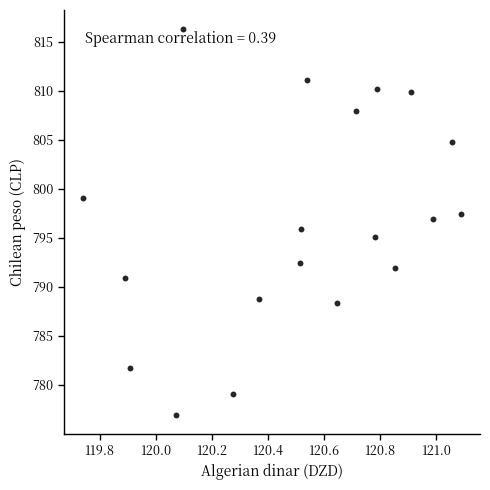

What is the range of X values (max minus min)?

1.3